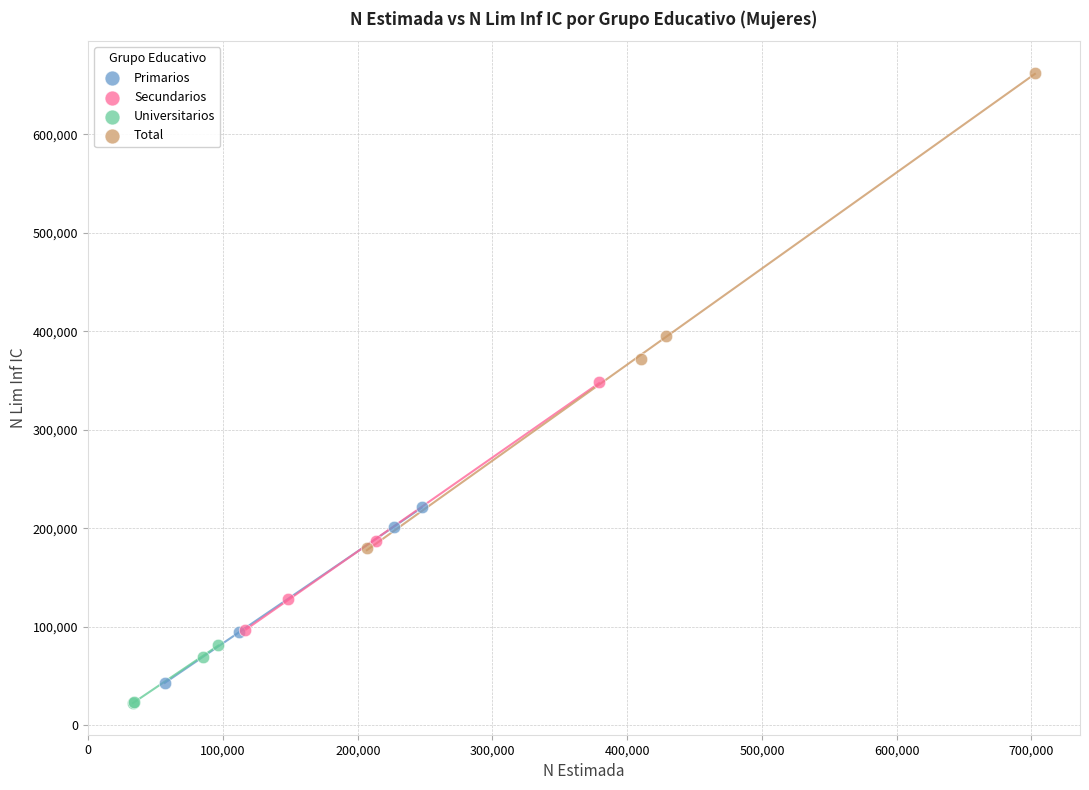

Which series has the widest spread of Y values?

Total